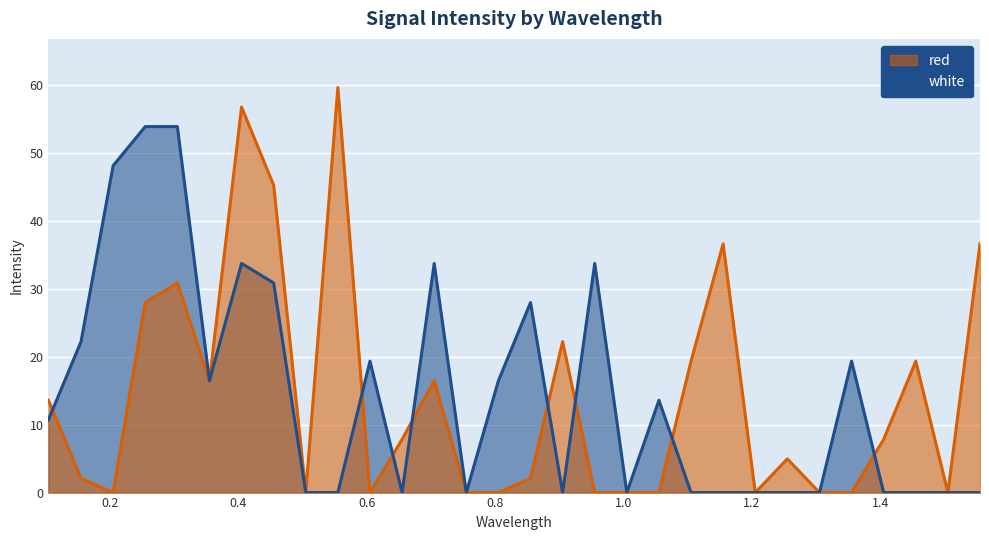

Which series ends up on top after the final intersection of red and white?

red